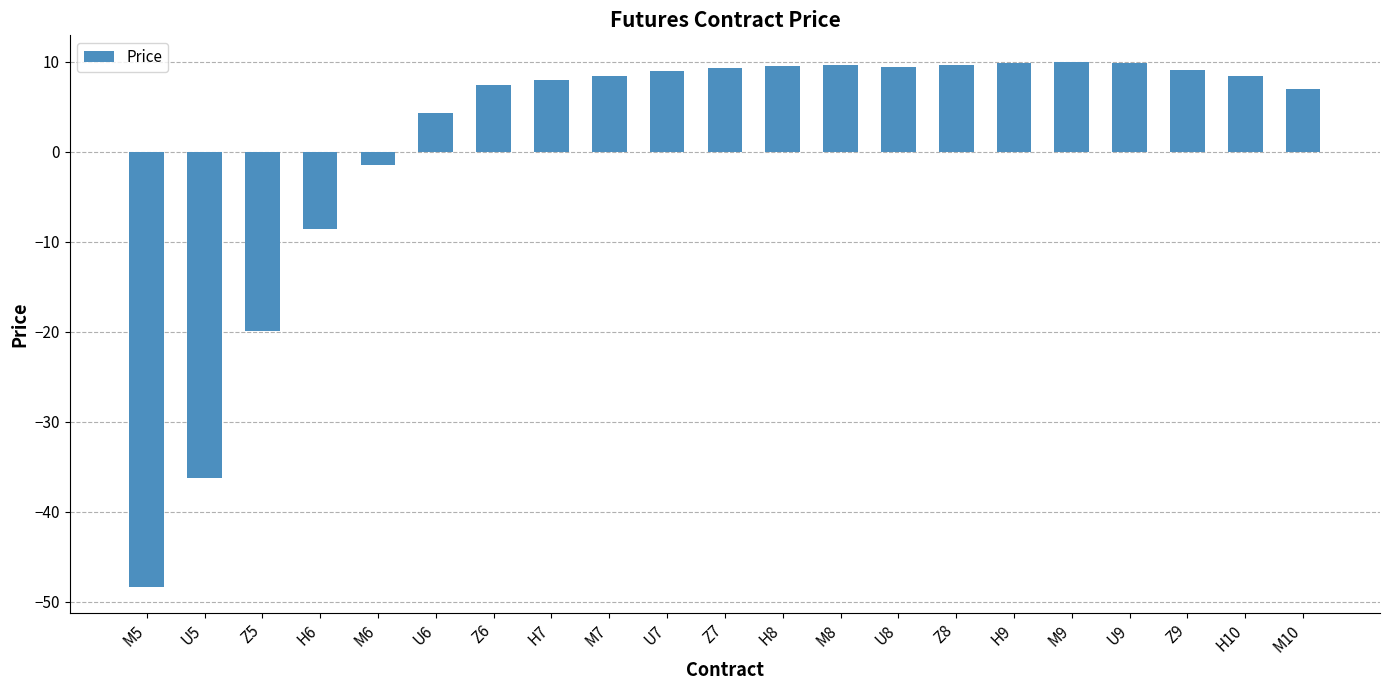

Between M7 and M5, which is larger?

M7